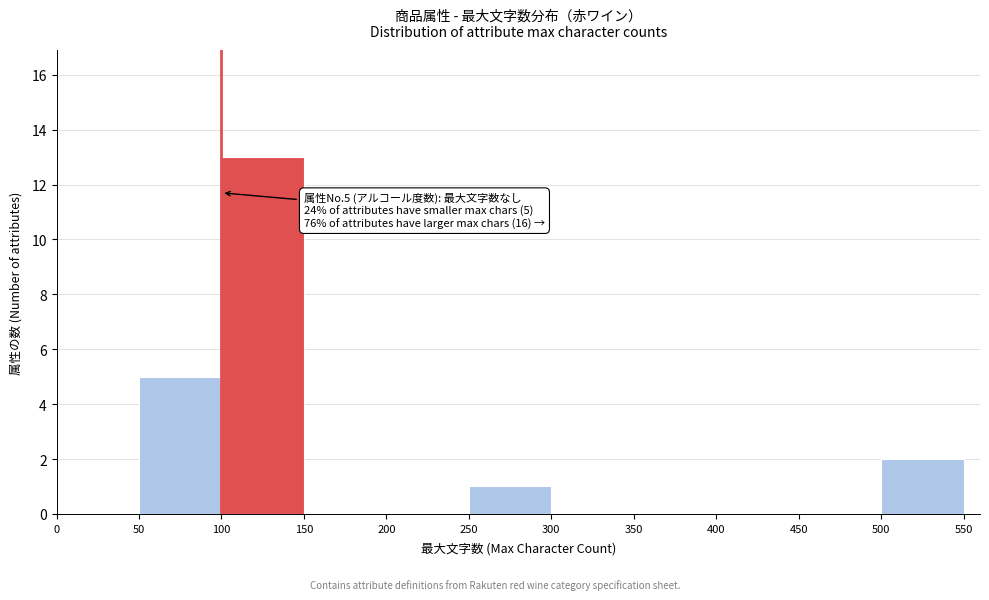

Over which range of the x-axis is the bar tallest?

100 to 150